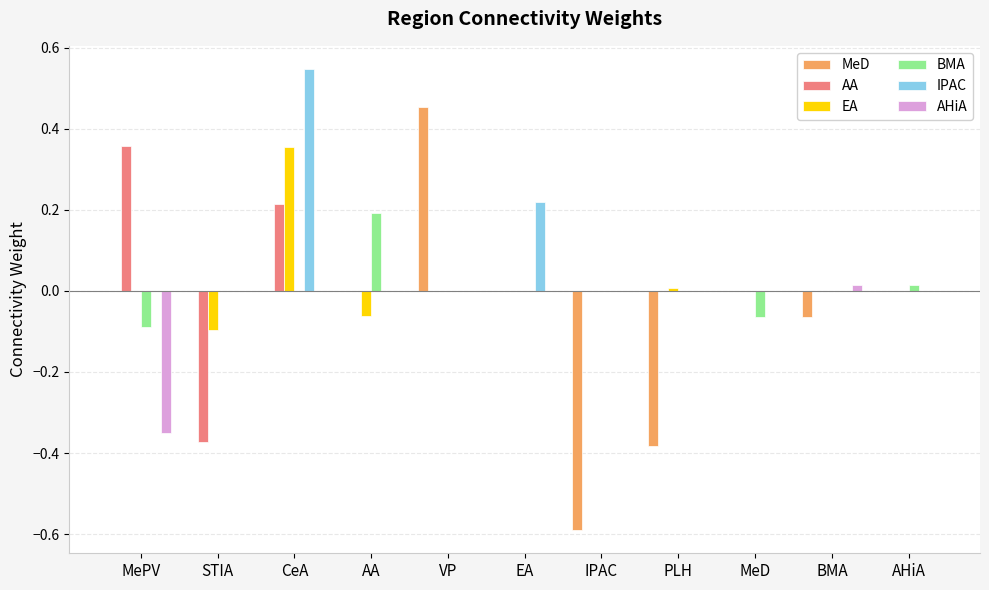

The value of AHiA at VP is 0.0. True or false?

True